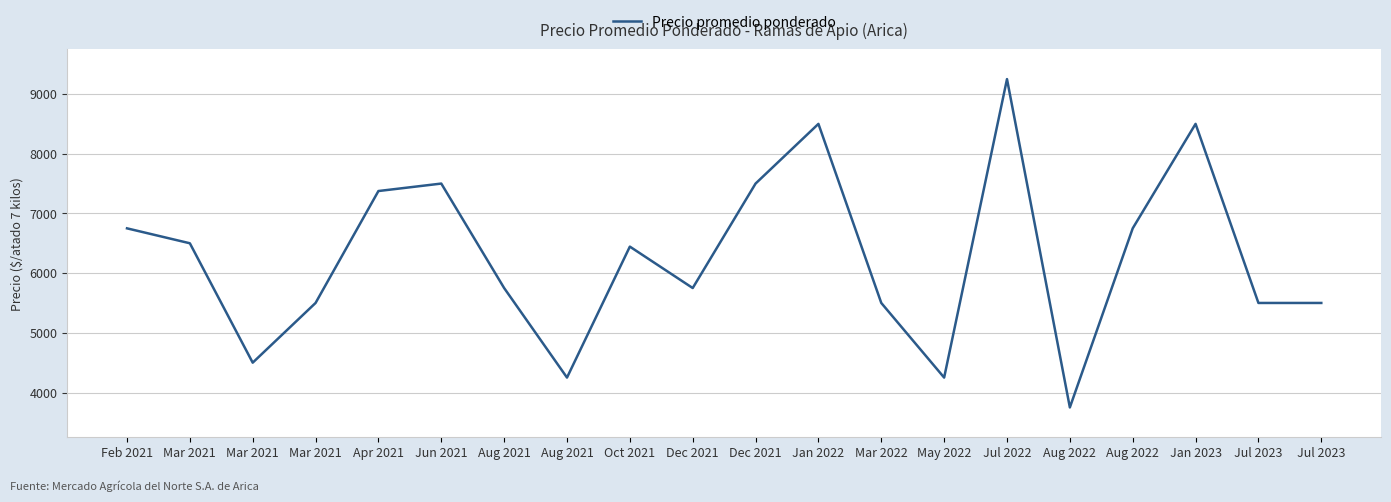

At which label is the value closest to 6500?

Mar 2021